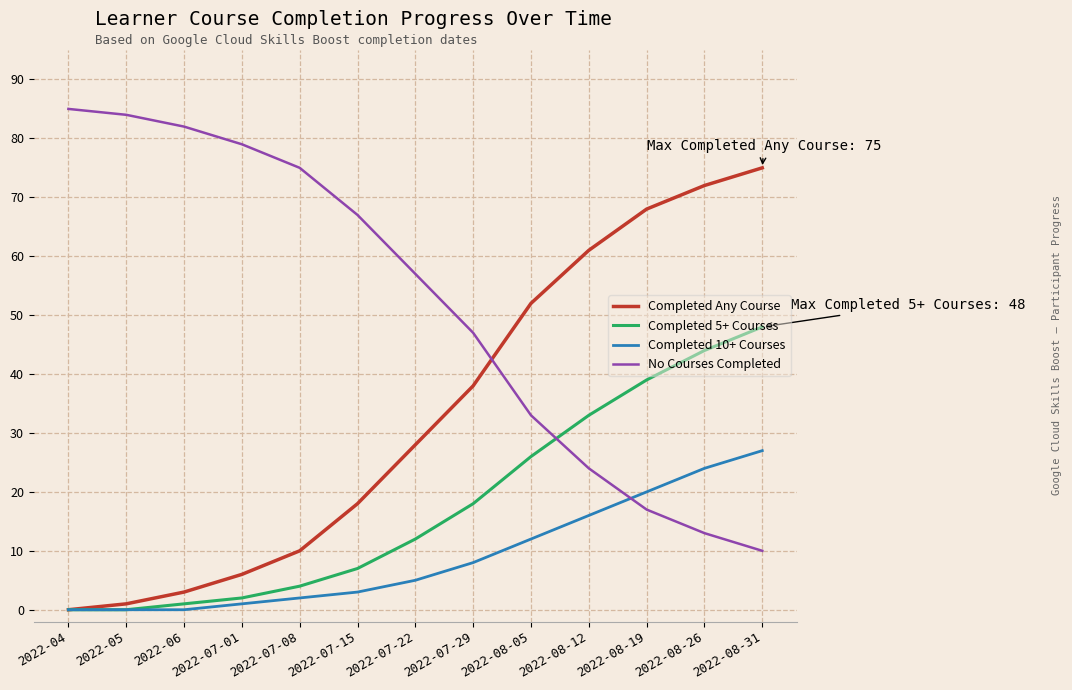

Is the value of Completed Any Course at 2022-04 greater than the value of No Courses Completed at 2022-07-08?

No